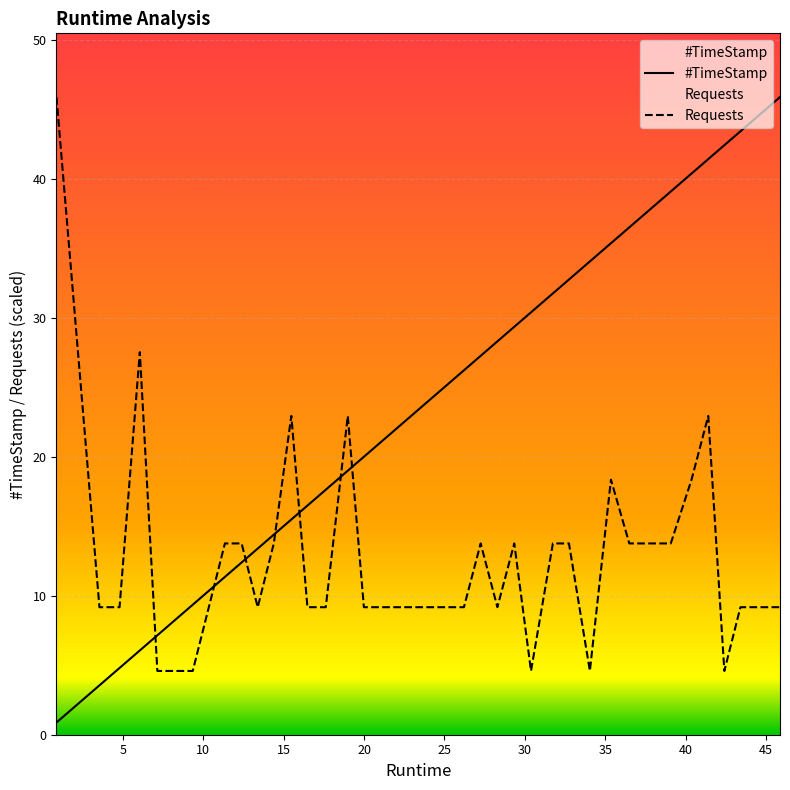

Reading left to right, transcribe all the data shown in this chart.

#TimeStamp: 0.9	3.5	4.8	6.1	7.2	8.3	9.3	10.3	11.3	12.4	13.4	14.4	15.5	16.5	17.6	19.0	20.0	21.0	22.1	23.1	24.2	25.2	26.2	27.2	28.3	29.3	30.4	31.7	32.7	34.0	35.4	36.5	37.7	39.1	40.4	41.4	42.4	43.4	44.5	45.9
Requests: 45.9	9.2	9.2	27.5	4.6	4.6	4.6	9.2	13.8	13.8	9.2	13.8	22.9	9.2	9.2	22.9	9.2	9.2	9.2	9.2	9.2	9.2	9.2	13.8	9.2	13.8	4.6	13.8	13.8	4.6	18.3	13.8	13.8	13.8	18.3	22.9	4.6	9.2	9.2	9.2